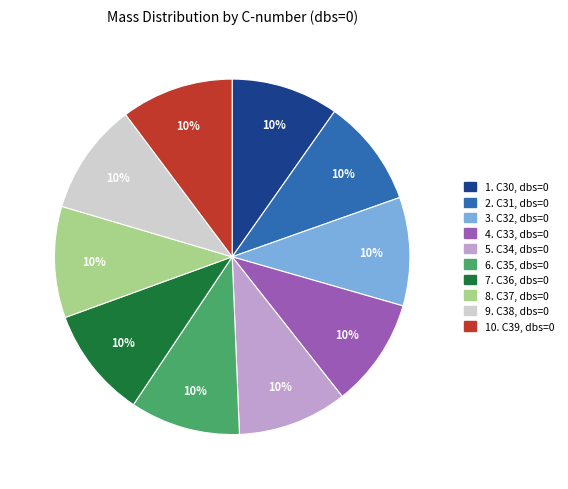

Approximately how many times larger is the value at 10. C39, dbs=0 compared to 2. C31, dbs=0?

1.0